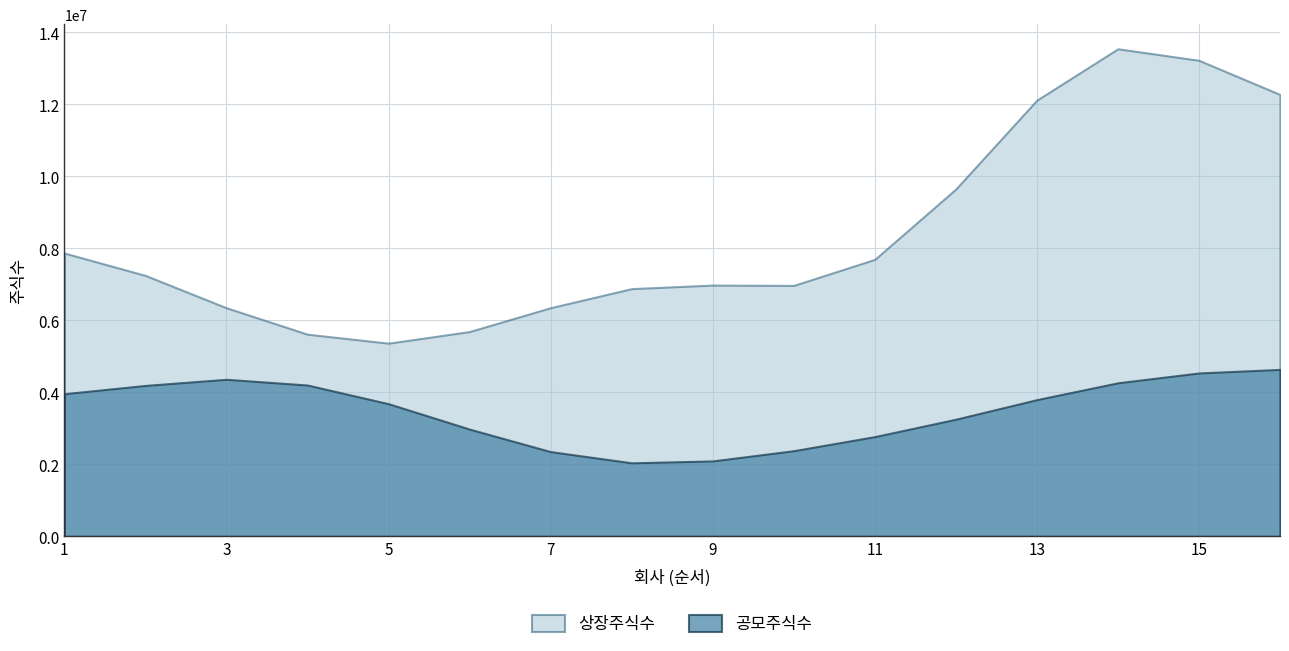

What is the difference between the highest and lowest values at 15?

8682278.6